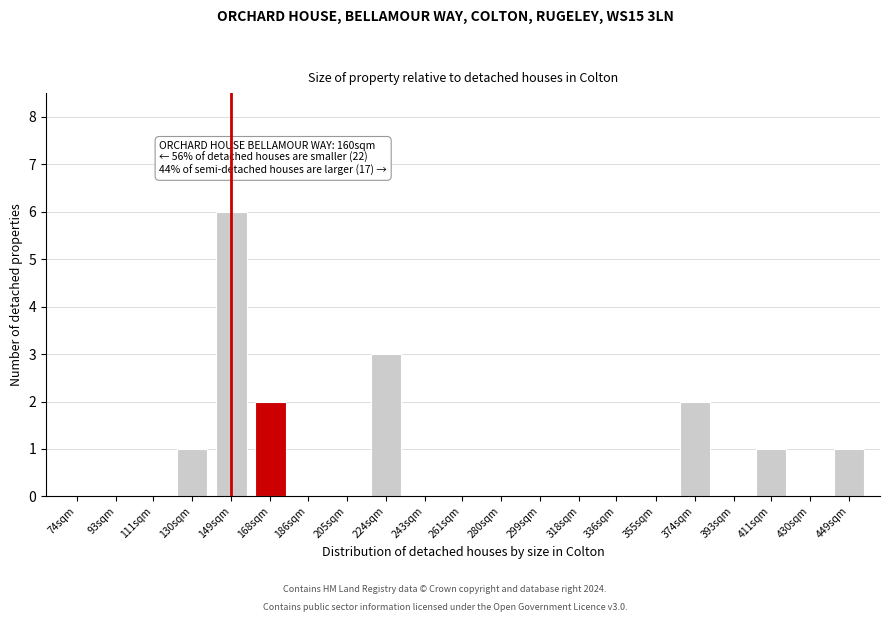

Reading left to right, transcribe all the data shown in this chart.

74sqm=0	93sqm=0	111sqm=0	130sqm=1	149sqm=6	168sqm=2	186sqm=0	205sqm=0	224sqm=3	243sqm=0	261sqm=0	280sqm=0	299sqm=0	318sqm=0	336sqm=0	355sqm=0	374sqm=2	393sqm=0	411sqm=1	430sqm=0	449sqm=1